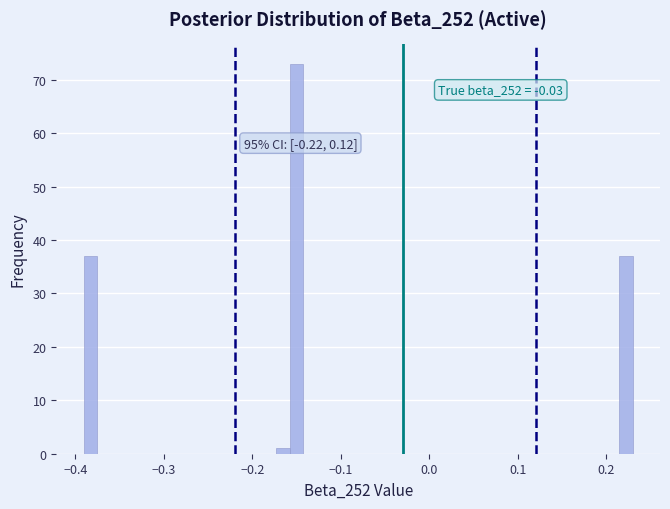

Around what value on the x-axis is the tallest bar? Give the approximate position of its centre, as read against the axis.

-0.15